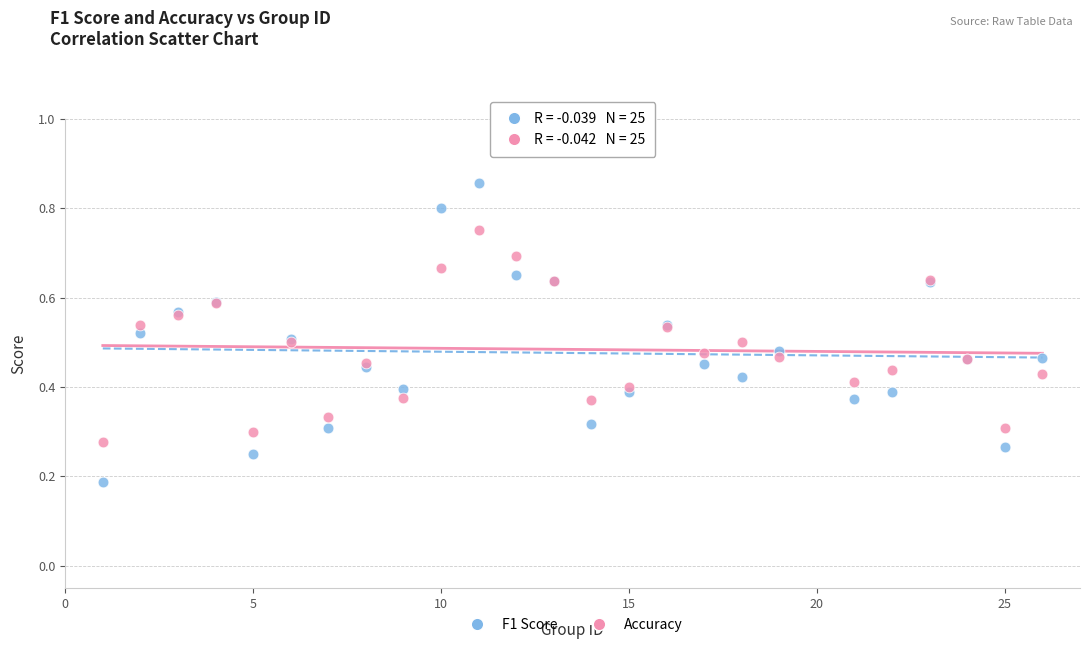

What are all the series names shown in the legend?

F1 Score, Accuracy